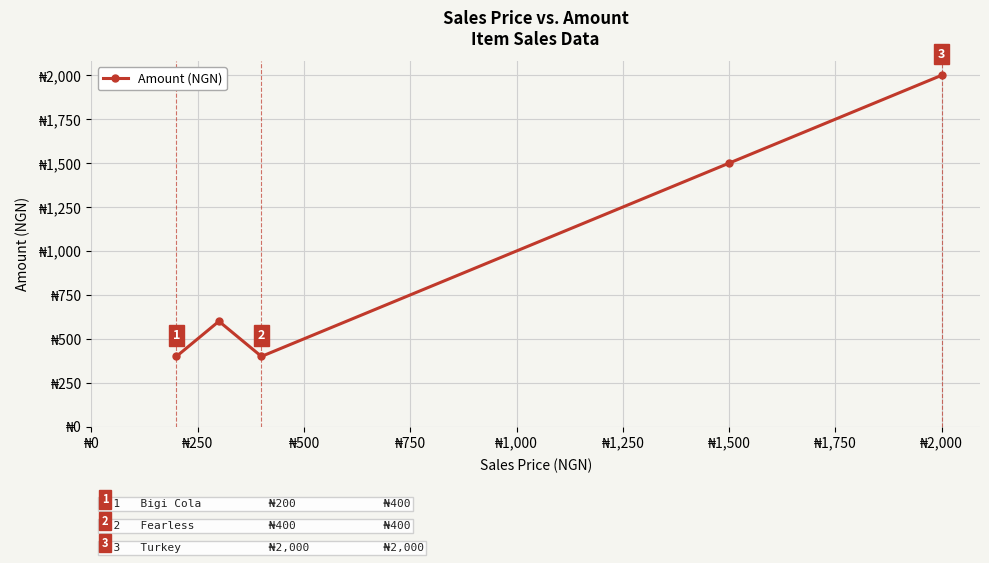

True or false: there are more than 1 points higher than both neighbors.

False